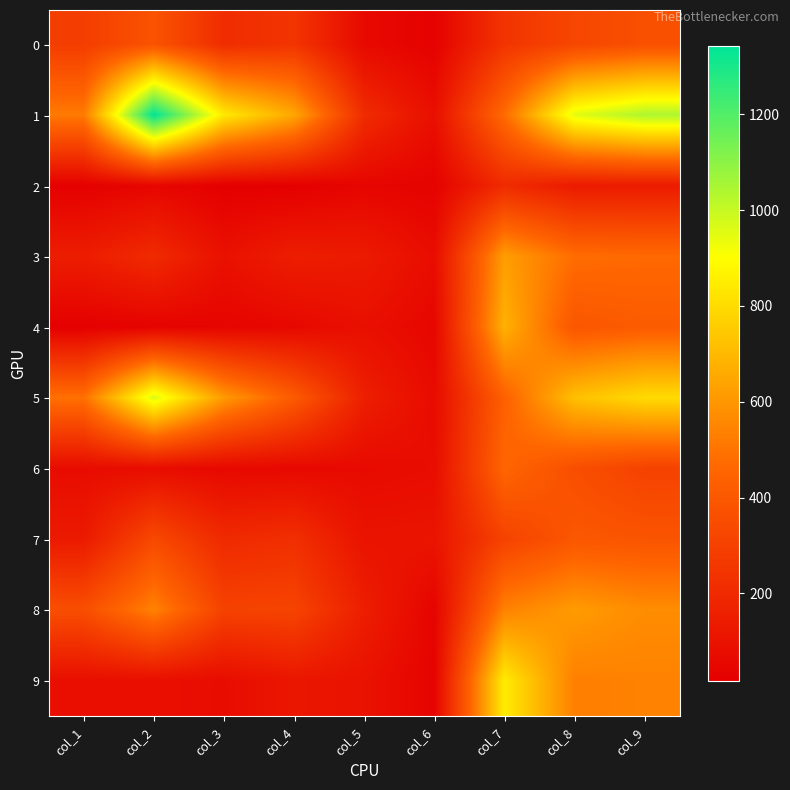

Between col_5 and col_4, which is larger?

col_4